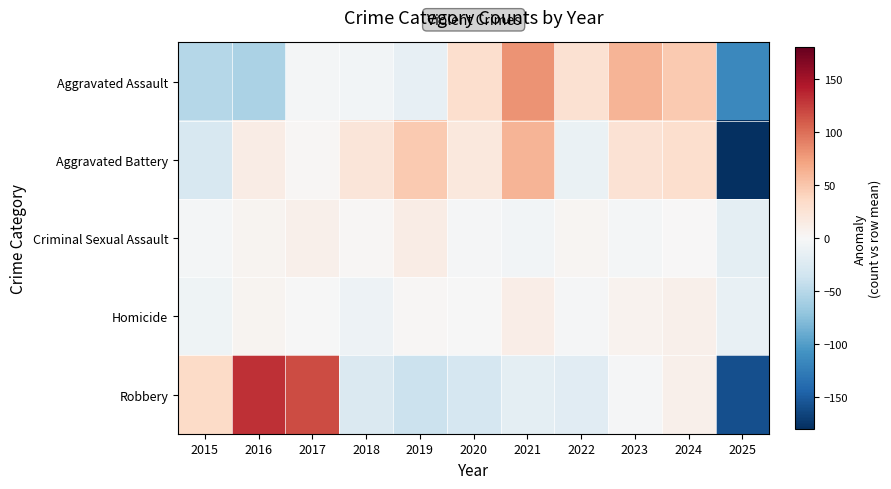

What is the difference between the highest and lowest values at 2017?

122.3